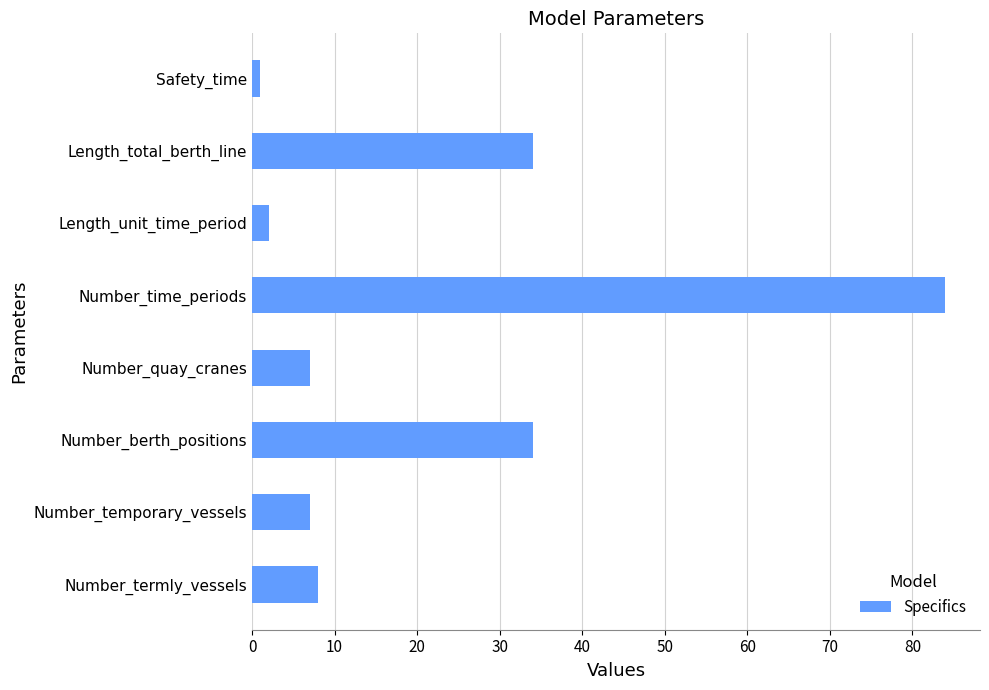

What is the greatest value displayed?

84